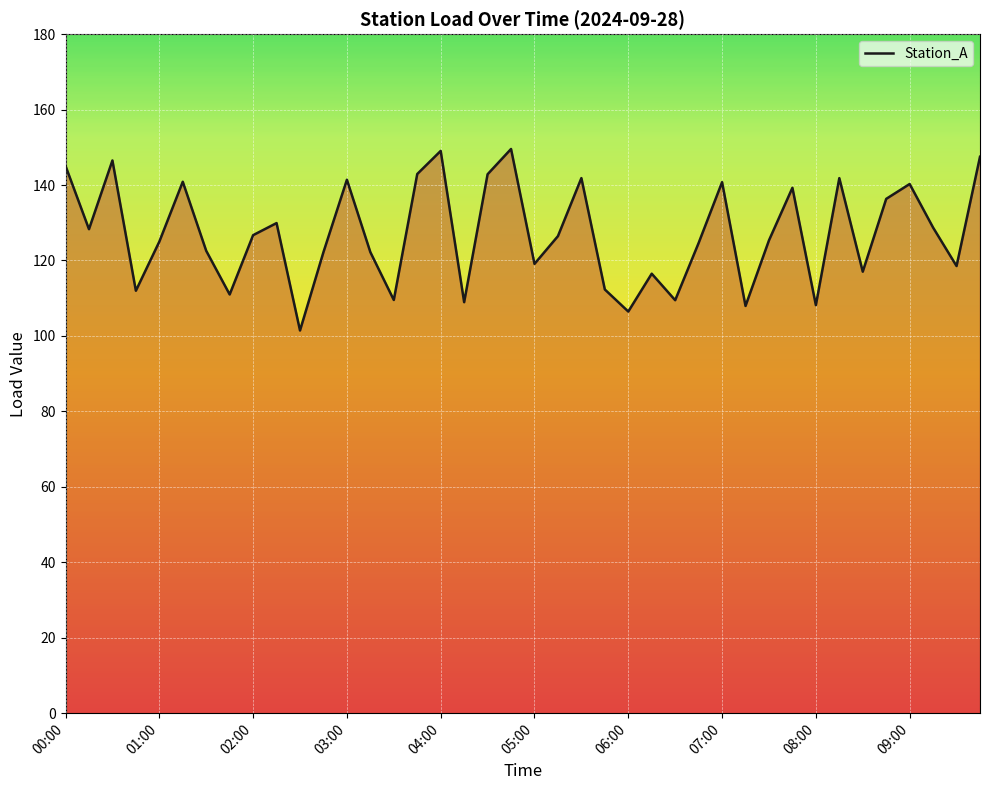

What is the smallest value displayed?

101.4